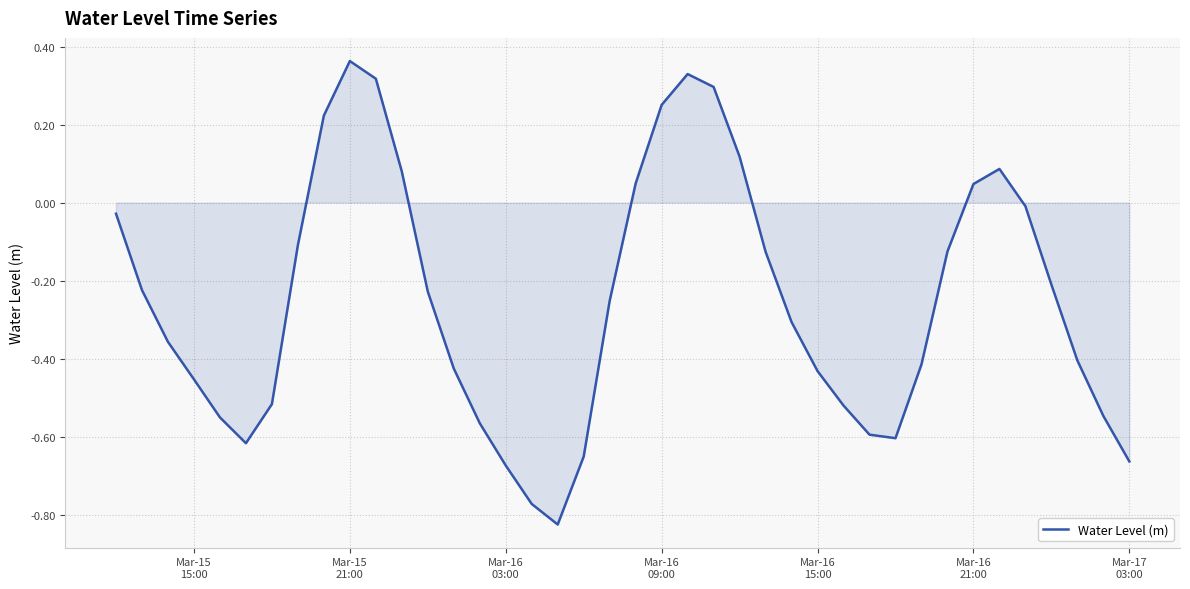

What is the difference between the maximum and minimum values?

1.2